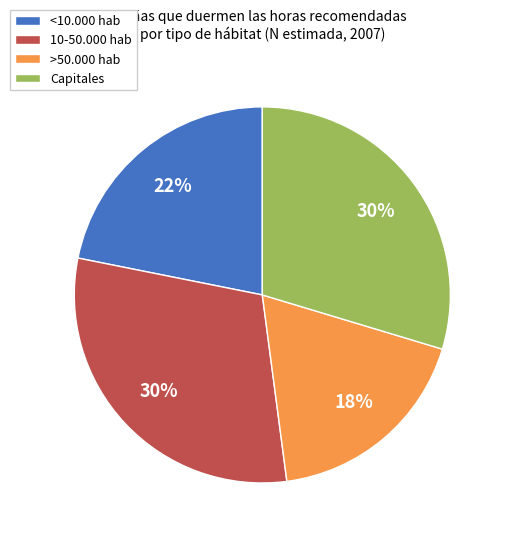

Do 10-50.000 hab and Capitales together represent more than half of the pie?

Yes